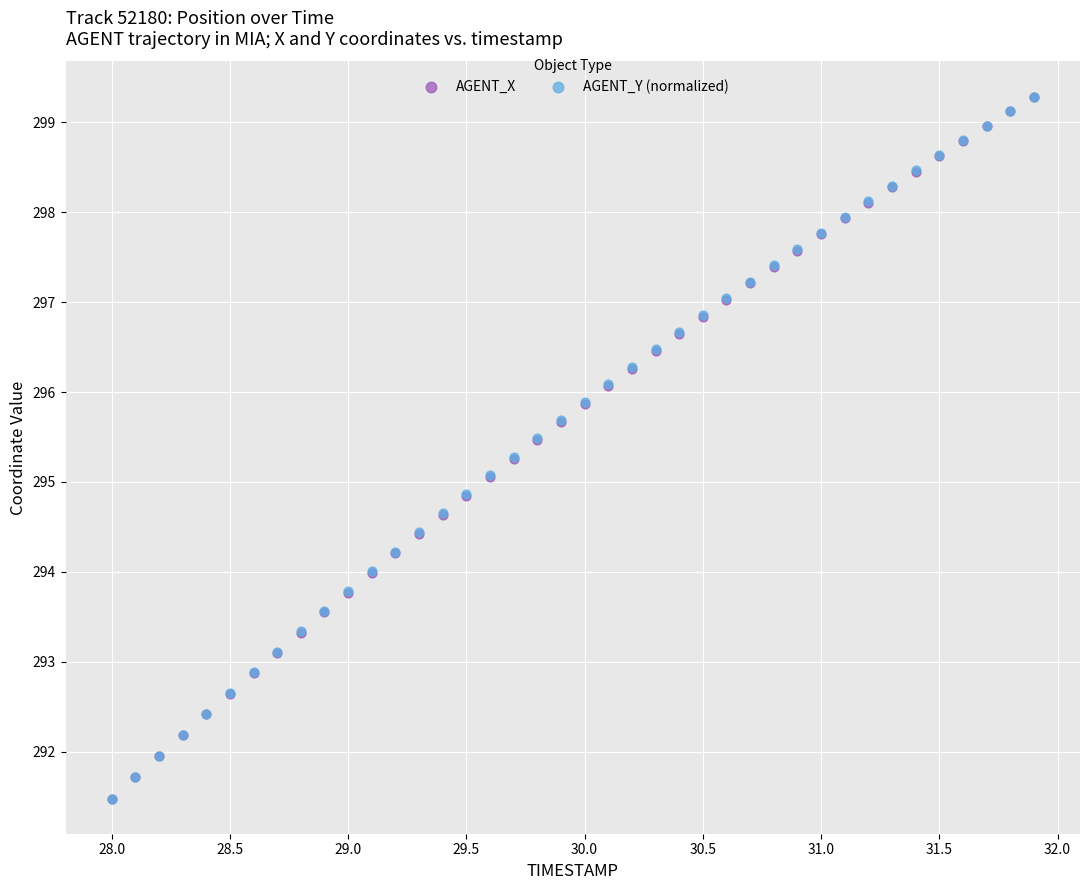

What are all the series names shown in the legend?

AGENT_X, AGENT_Y (normalized)